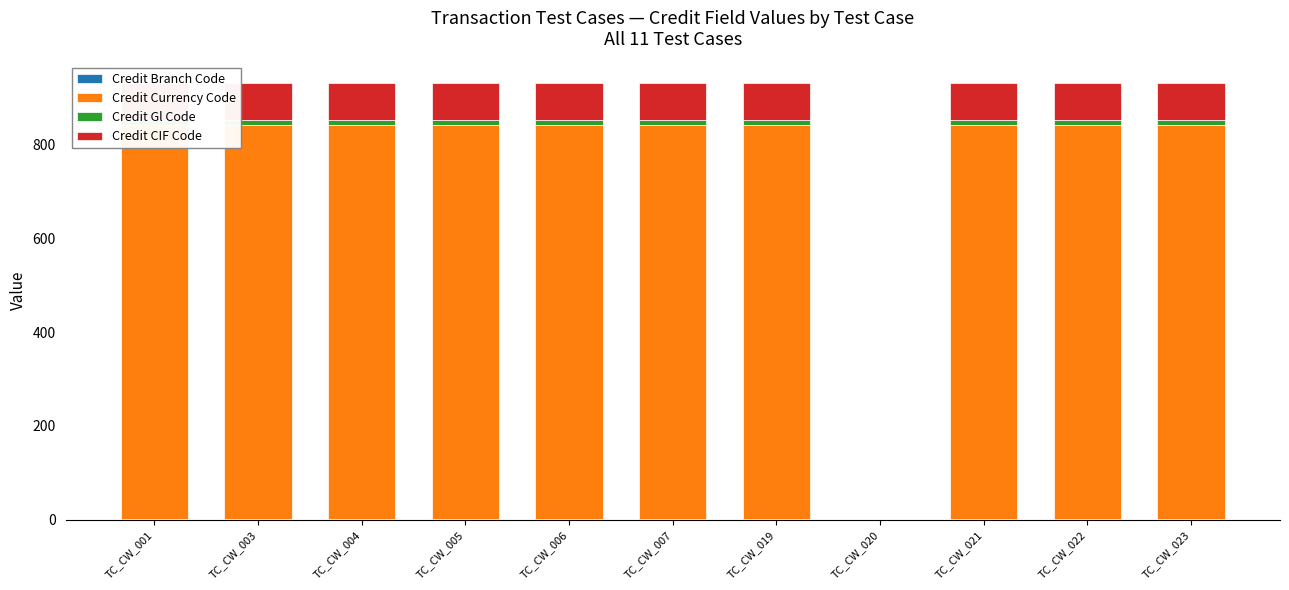

At which category does the chart reach its minimum across all series?

TC_CW_020